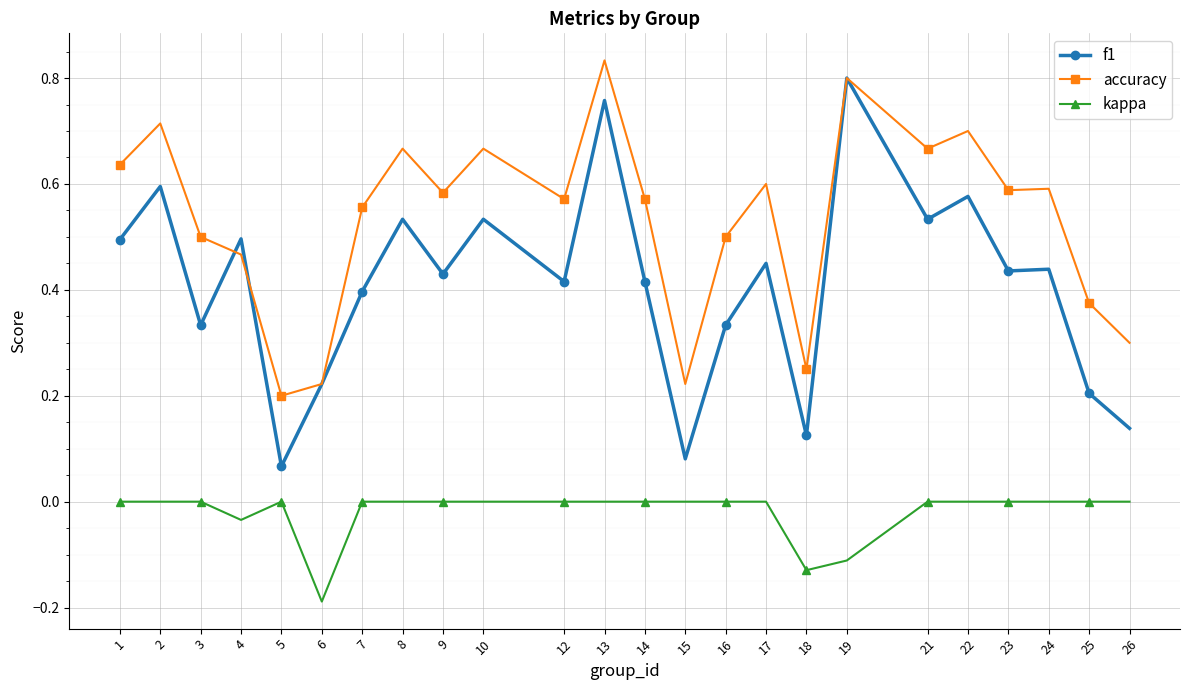

At which category does f1 reach its first local peak?

2